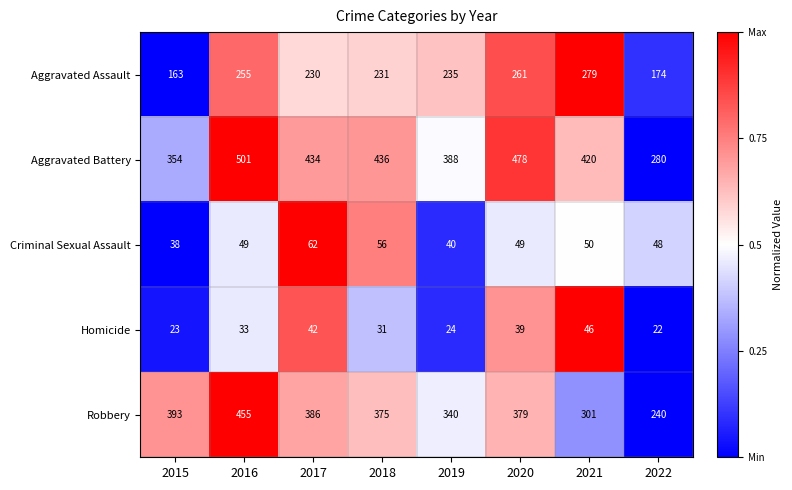

Which series changed the most between 2018 and 2020?

Aggravated Battery